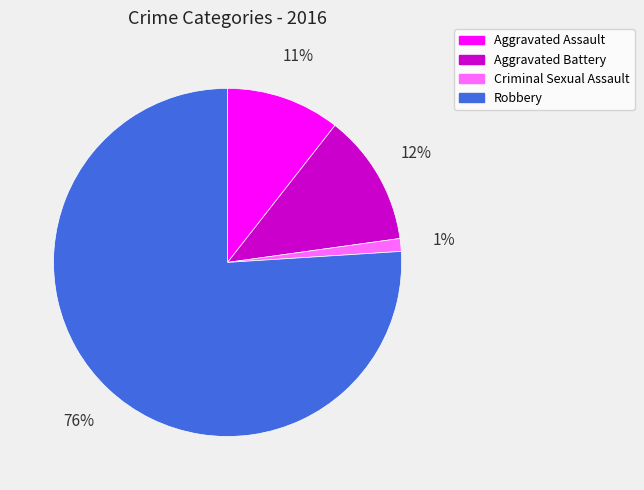

To the nearest percent, what percentage of the pie is Aggravated Battery?

12%